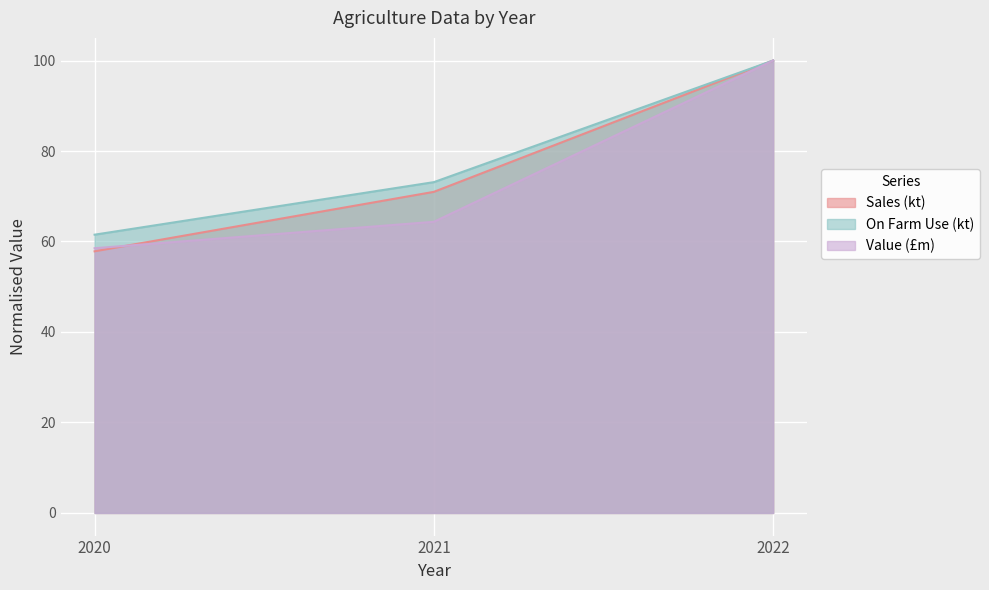

What is the sum of all Sales (kt) values?

228.8